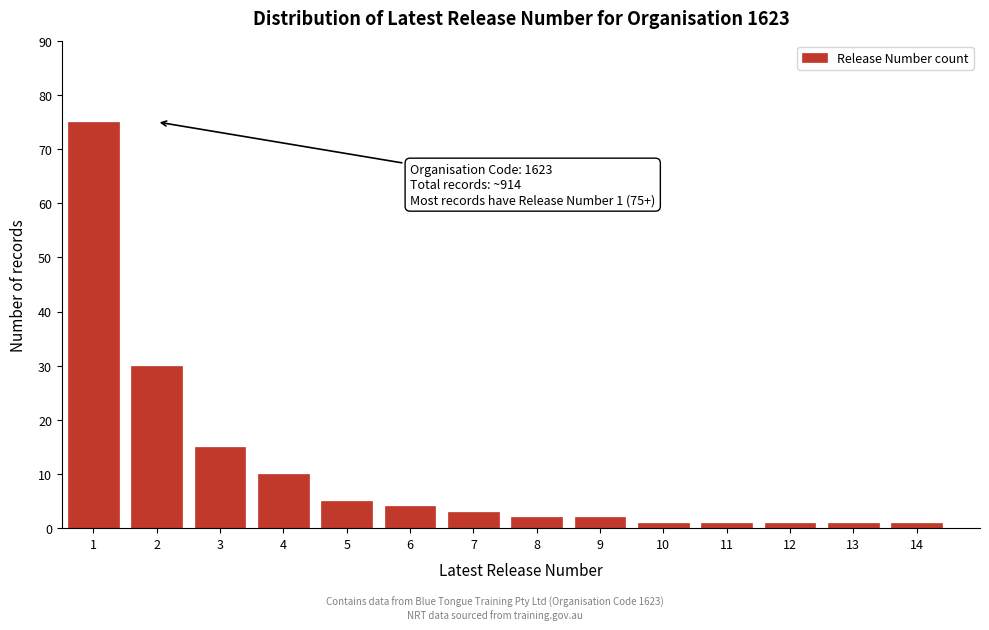

Reading right to left, transcribe all the data shown in this chart.

14=1	13=1	12=1	11=1	10=1	9=2	8=2	7=3	6=4	5=5	4=10	3=15	2=30	1=75